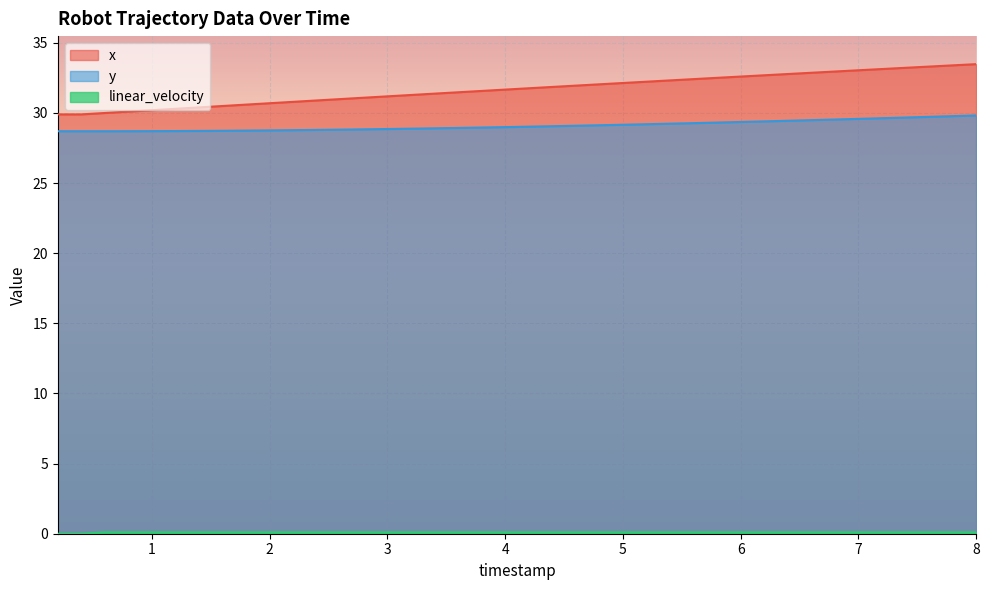

Does the chart display data point markers on the line(s)?

No